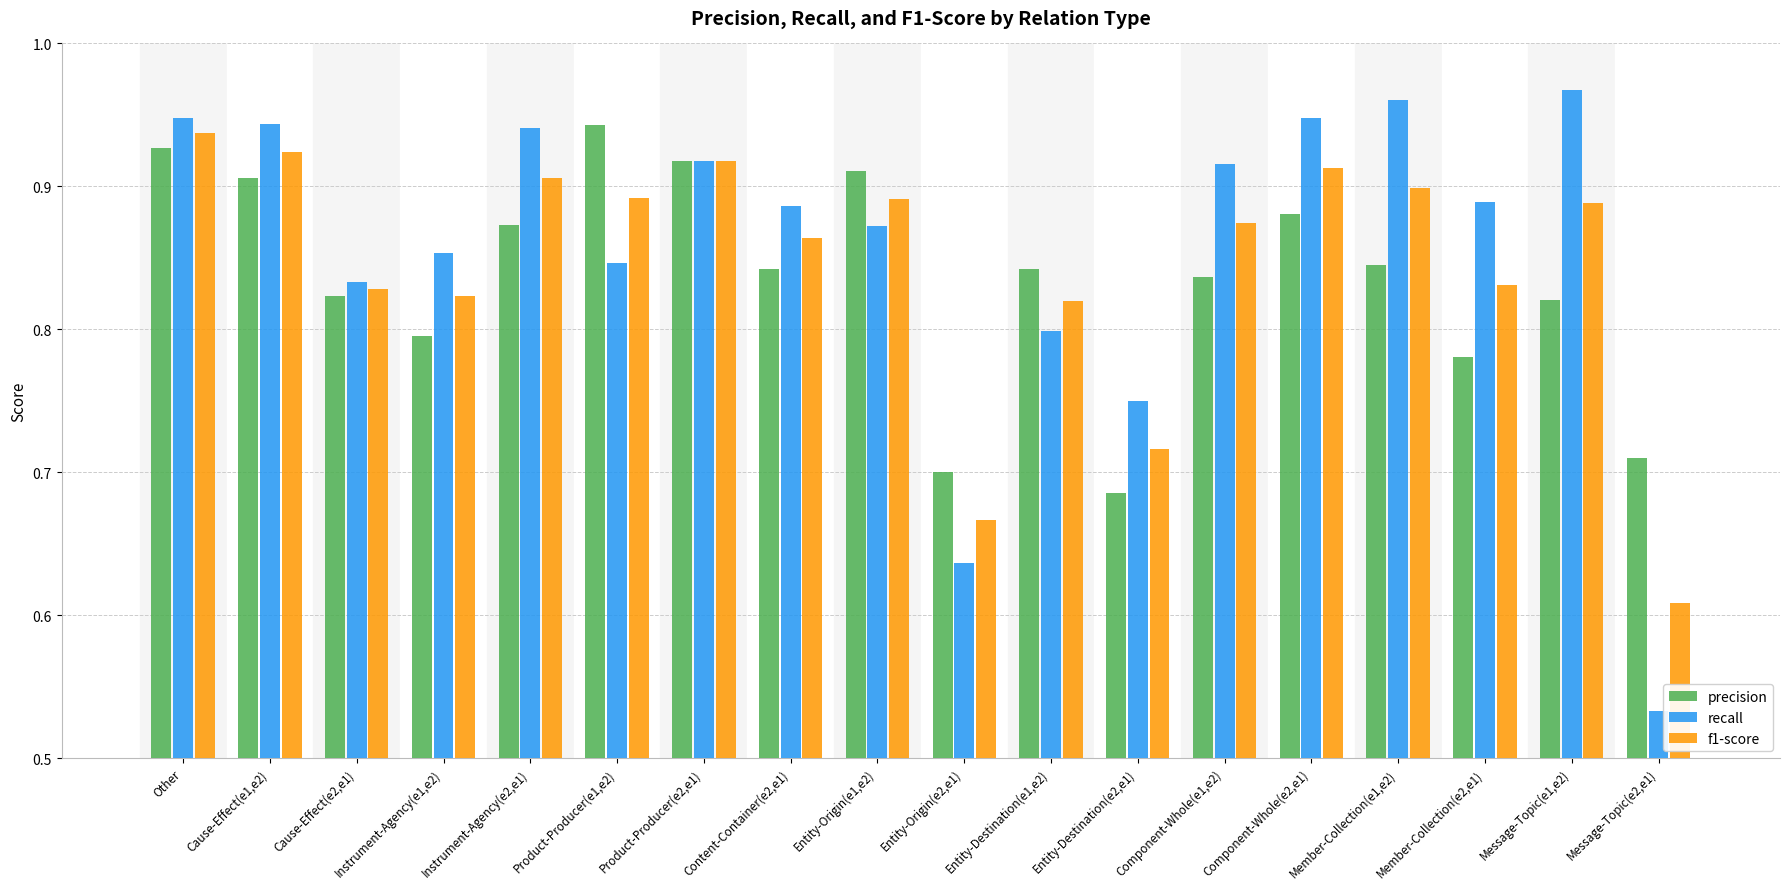

Which category has the lowest value in the f1-score series?

Message-Topic(e2,e1)